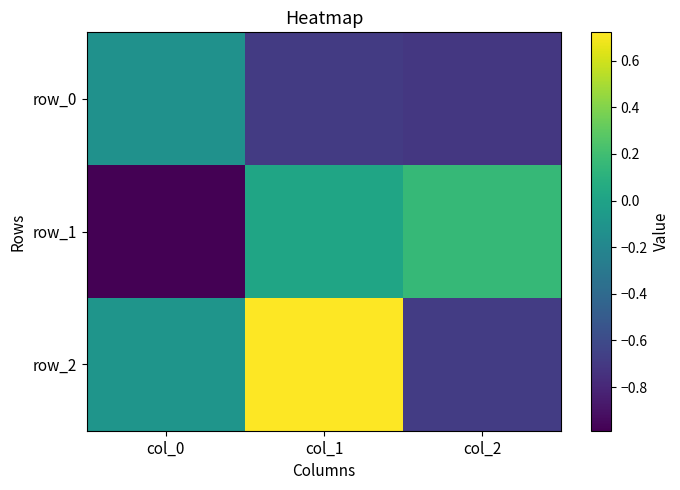

Reading right to left, what are all the values shown in this chart?

row_0: -0.7	-0.7	-0.1
row_1: 0.2	0.0	-1.0
row_2: -0.7	0.7	-0.1